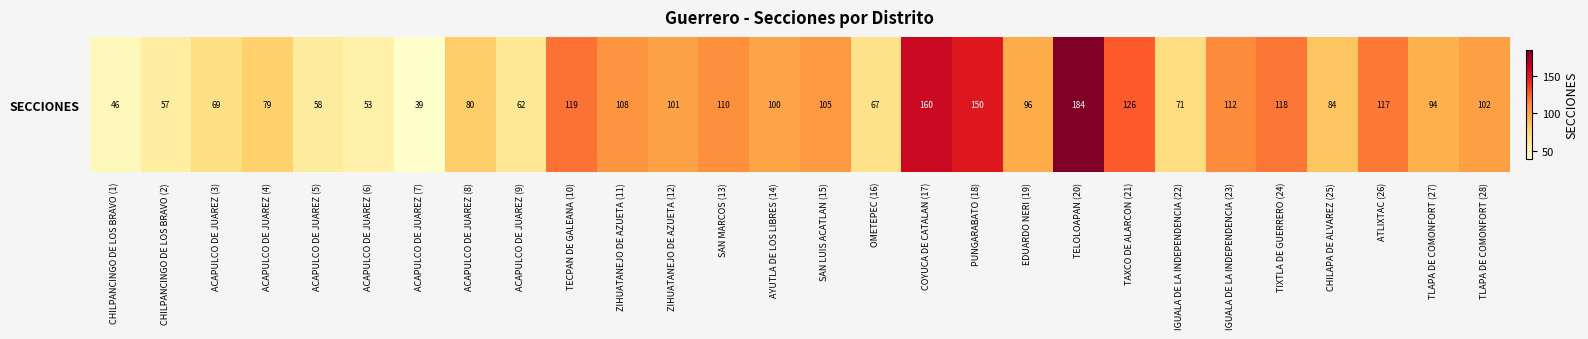

Which label corresponds to the largest value in the chart?

TELOLOAPAN (20)